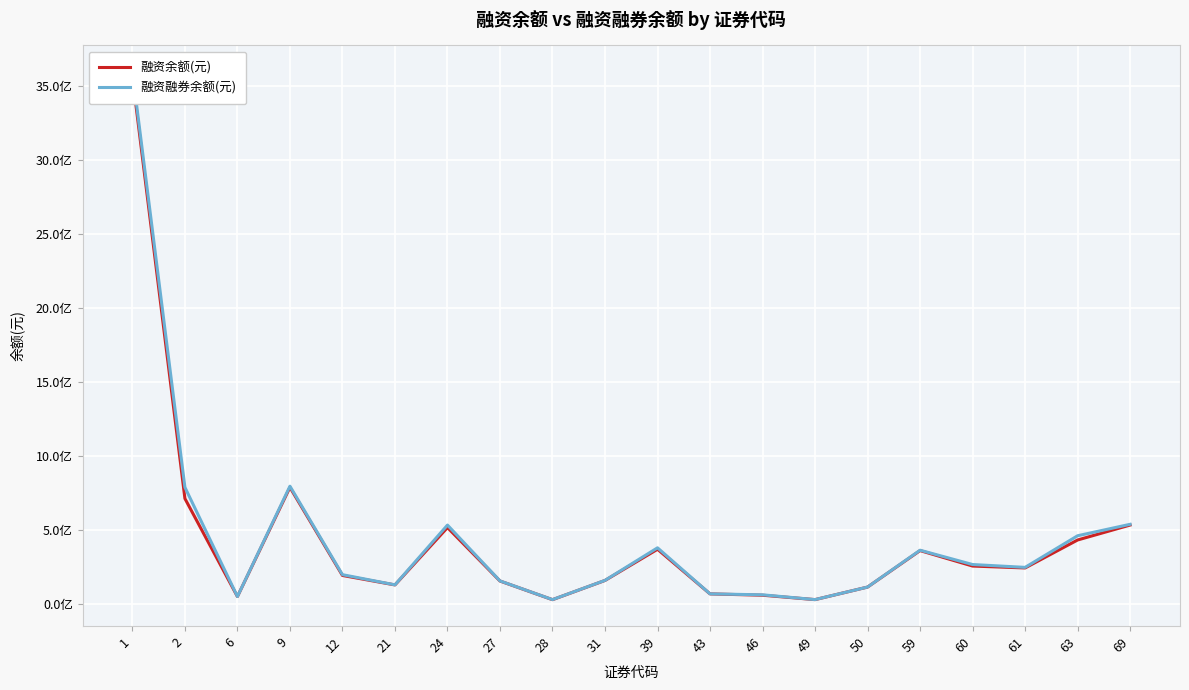

What is the difference between the maximum and minimum values in the 融资融券余额(元) series?

3564754910